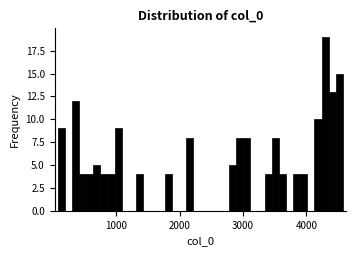

Read against the x-axis, roughly where is the centre of the tallest bar?

4300